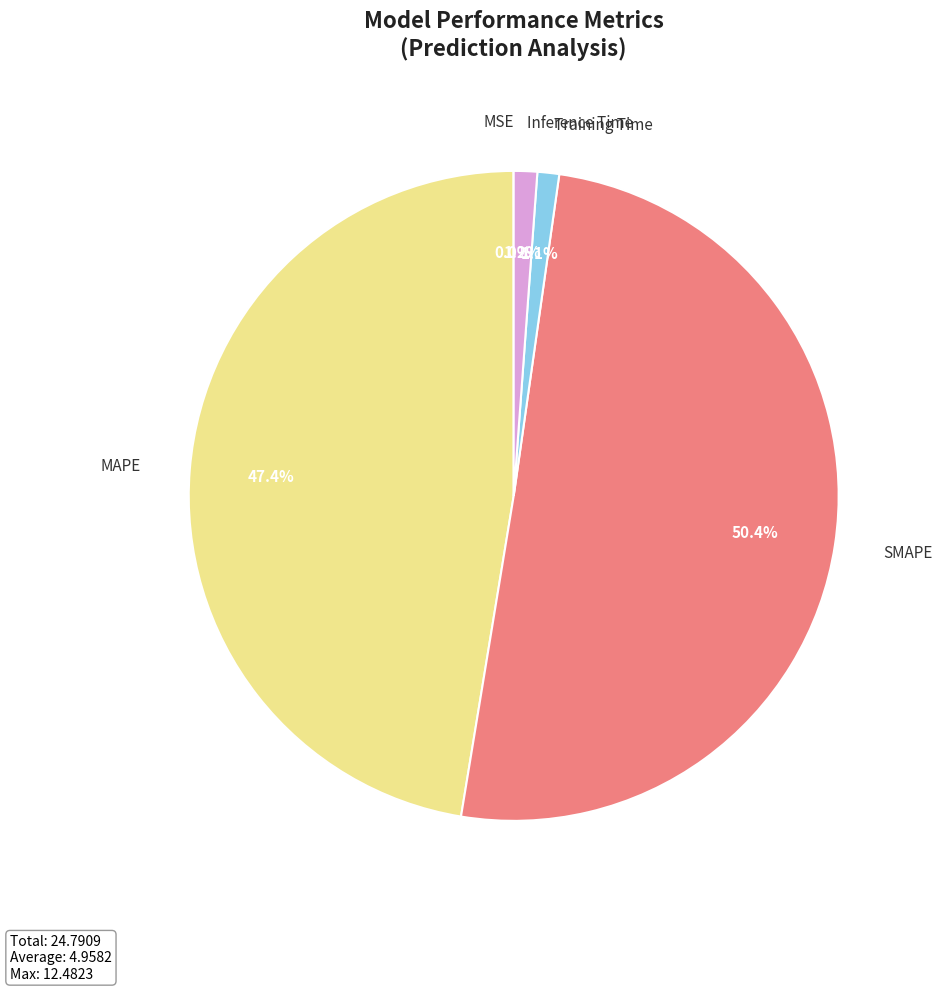

What is the largest slice in the pie chart?

SMAPE